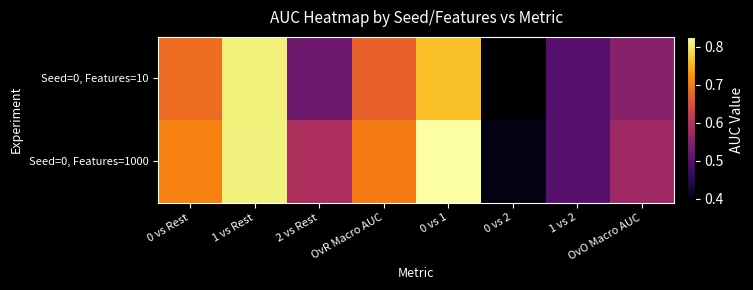

How many distinct data groups are displayed?

2